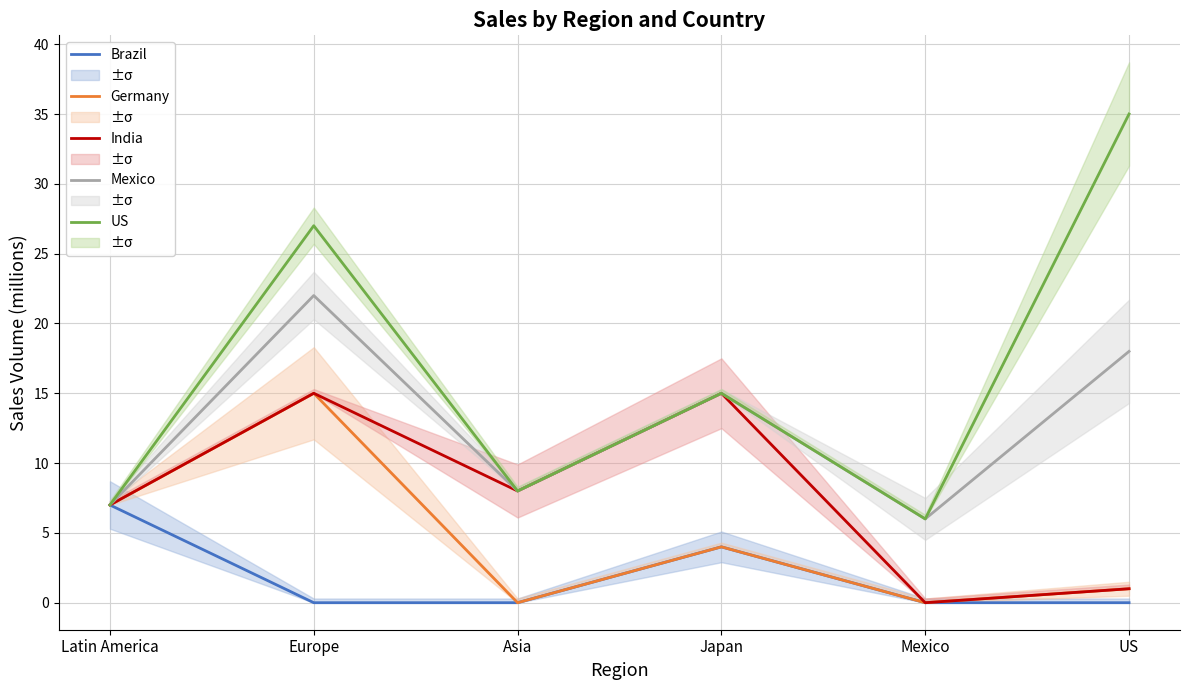

What is the total value across all series at Asia?

24